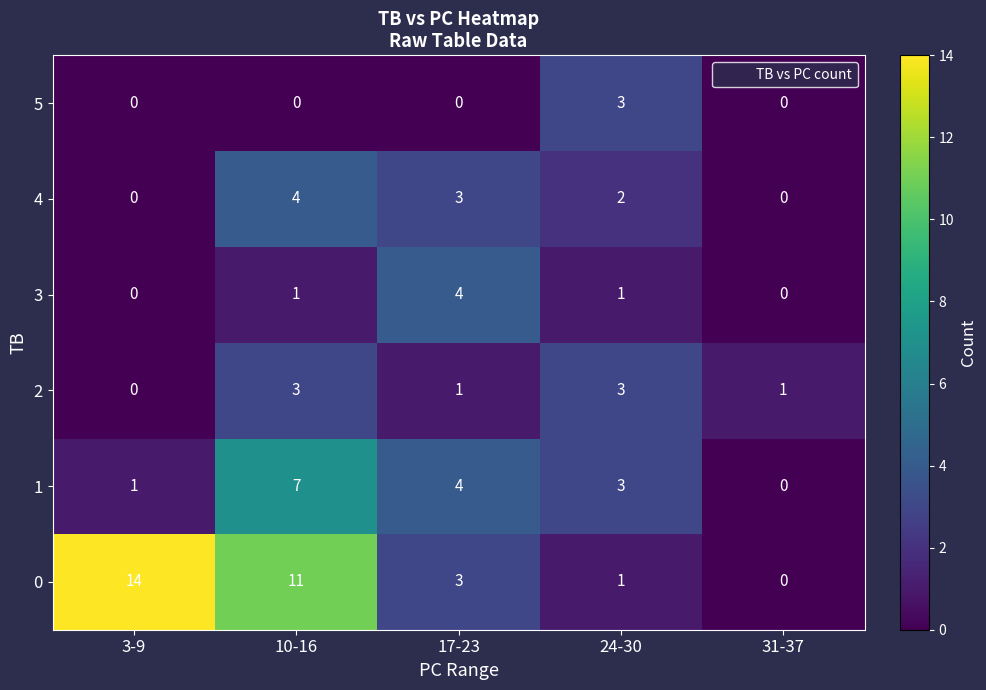

At which category is the sum across all series the highest?

10-16